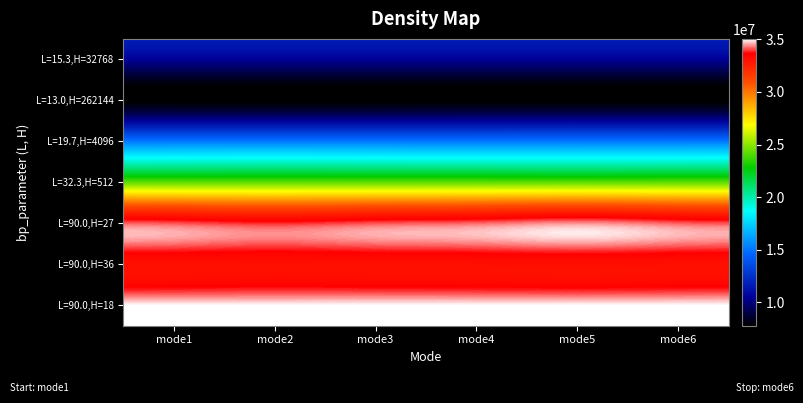

Which series has the largest total across all categories?

L=90.0,H=18